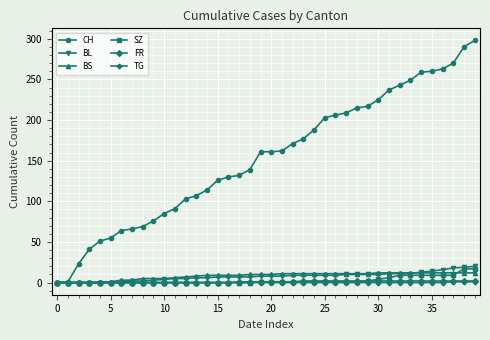

How many series are shown in this chart?

6